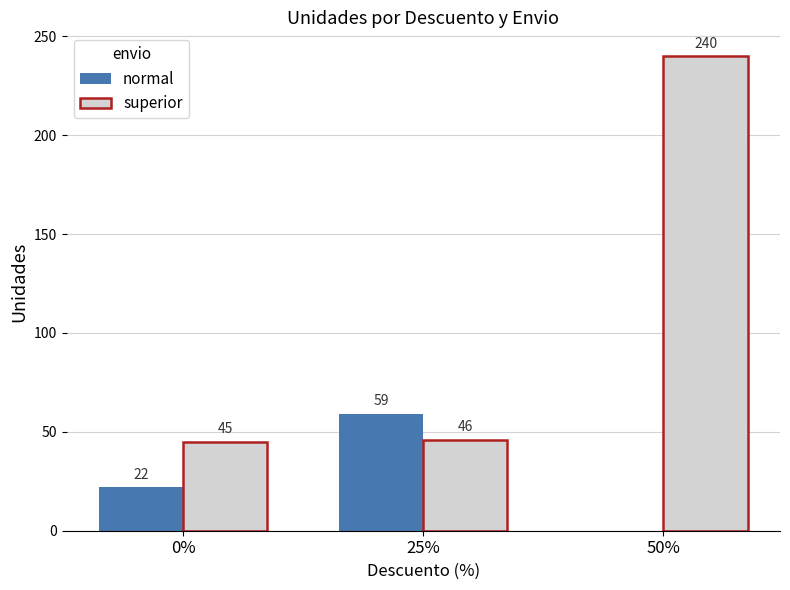

Where is superior nearest to the value 142?

25%